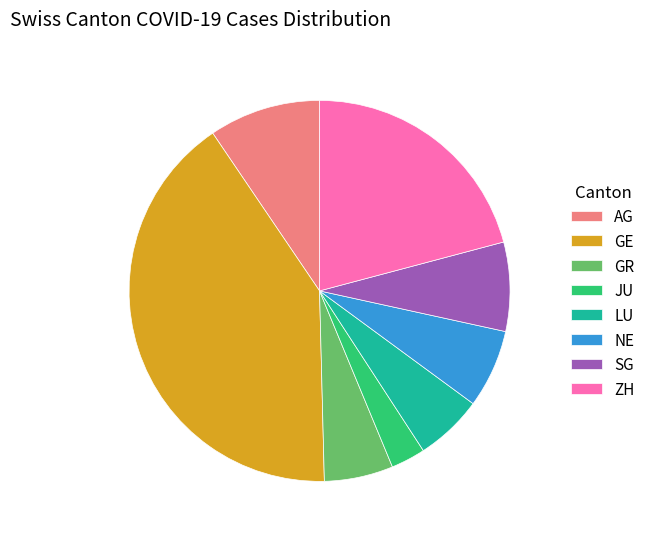

Count the number of slices in the pie.

8